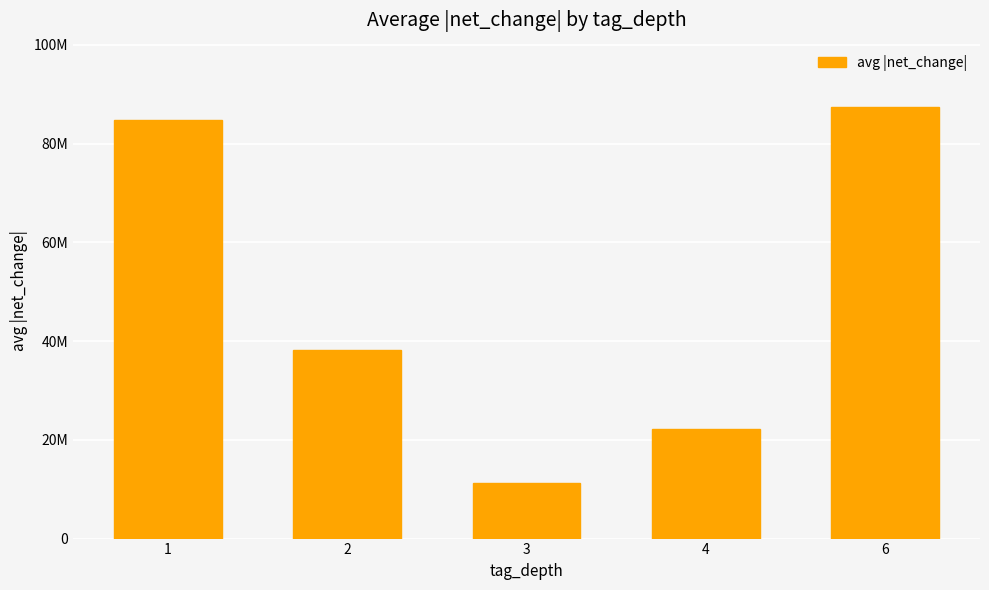

Between 4 and 6, which is larger?

6